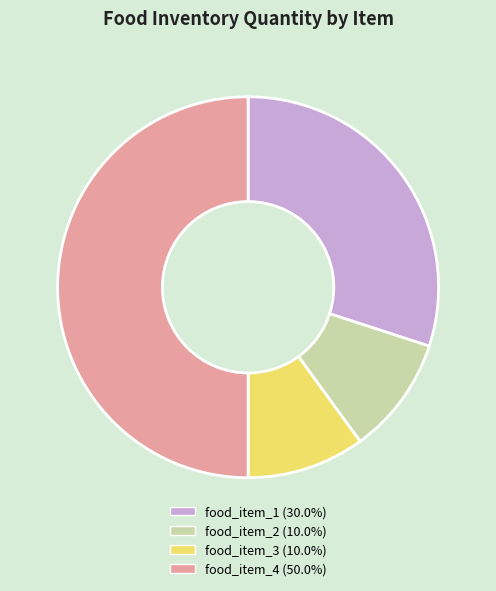

Is the sum of food_item_4 (50.0%) and food_item_3 (10.0%) greater than half?

Yes